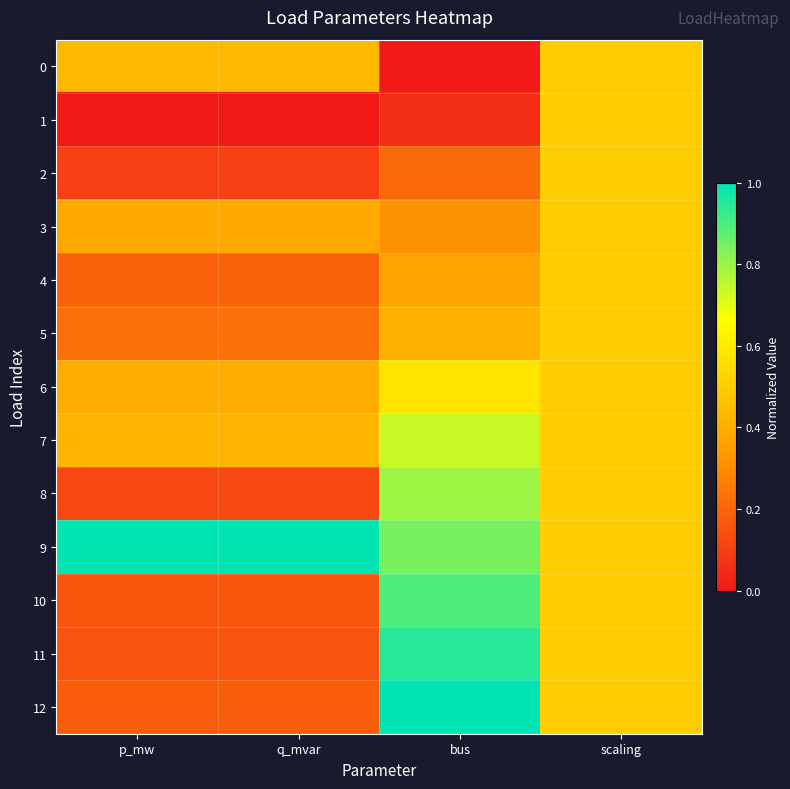

Count the number of categories in the chart.

4